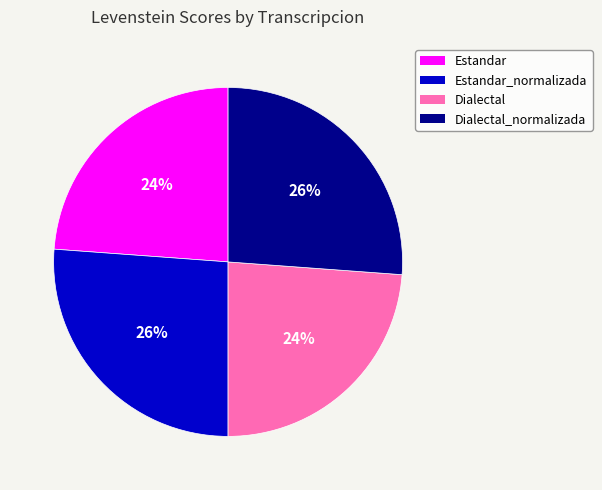

Count the number of slices in the pie.

4